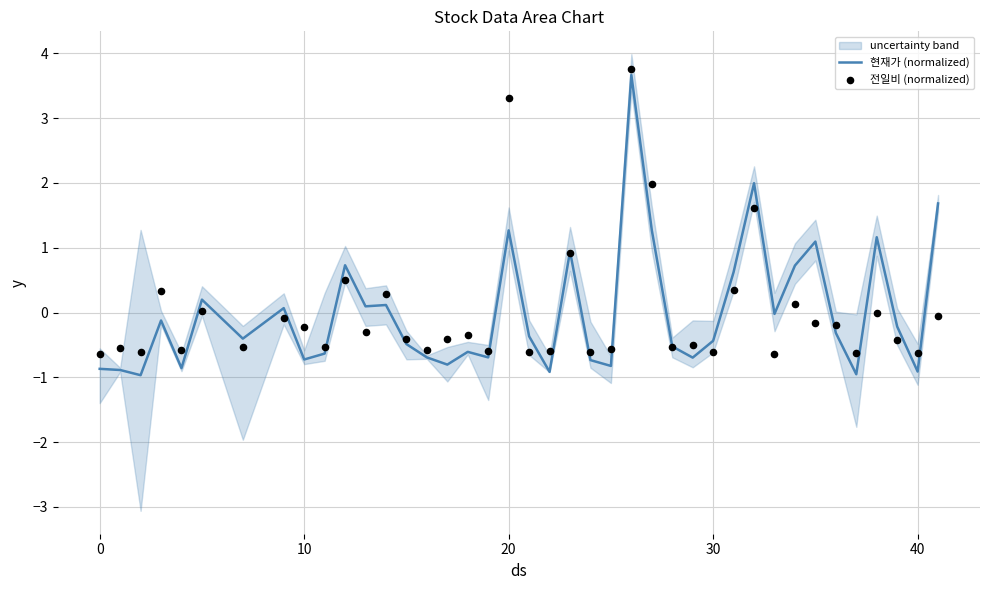

Which series has the widest spread of Y values?

현재가 (normalized)